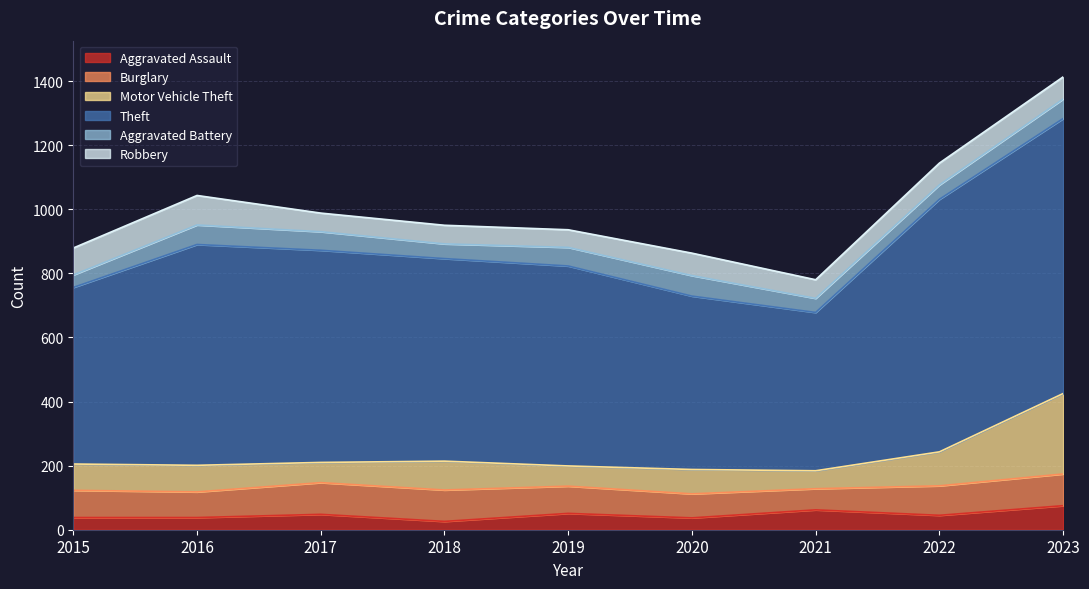

Is the value of Robbery at 2020 greater than the value of Aggravated Battery at 2022?

Yes